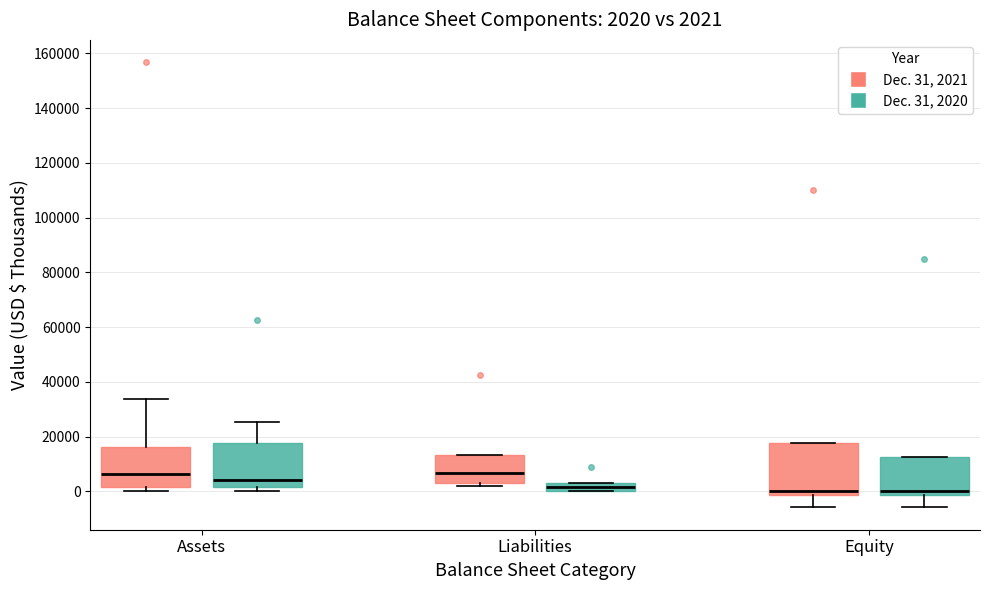

Comparing the boxes themselves (not the whiskers), which one is the tallest?

Equity (Dec. 31, 2021)